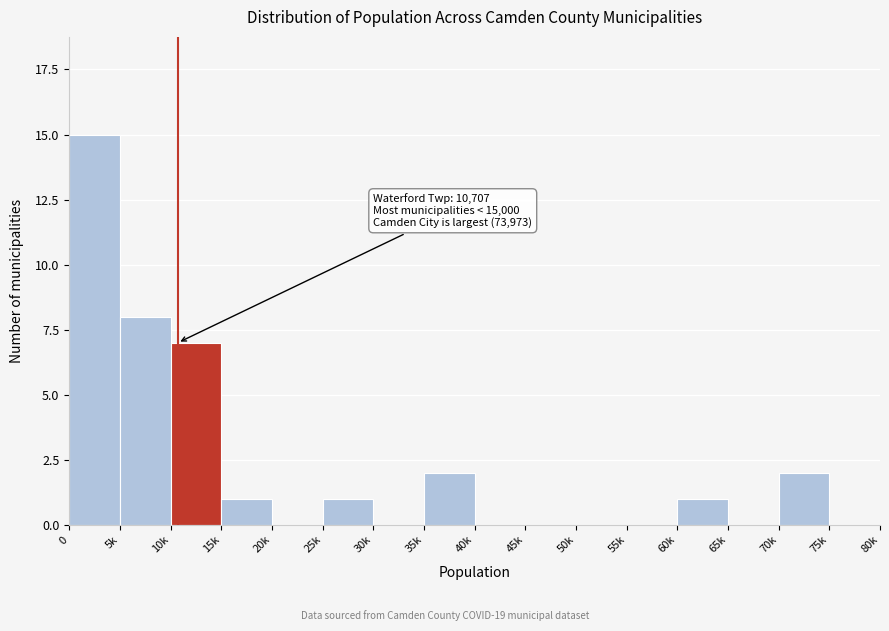

Reading left to right, extract all data points from this chart.

0=15	5k=8	10k=7	15k=1	20k=0	25k=1	30k=0	35k=2	40k=0	45k=0	50k=0	55k=0	60k=1	65k=0	70k=2	75k=0